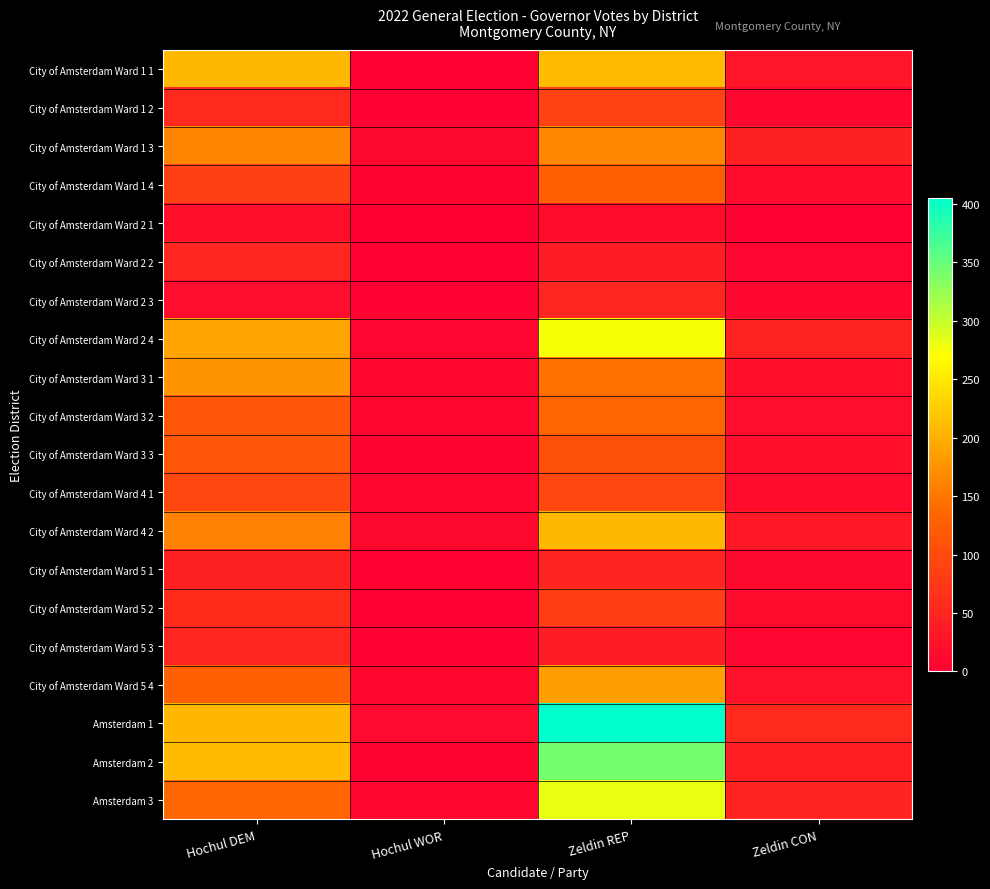

What is the total value across all series at Hochul DEM?

2286